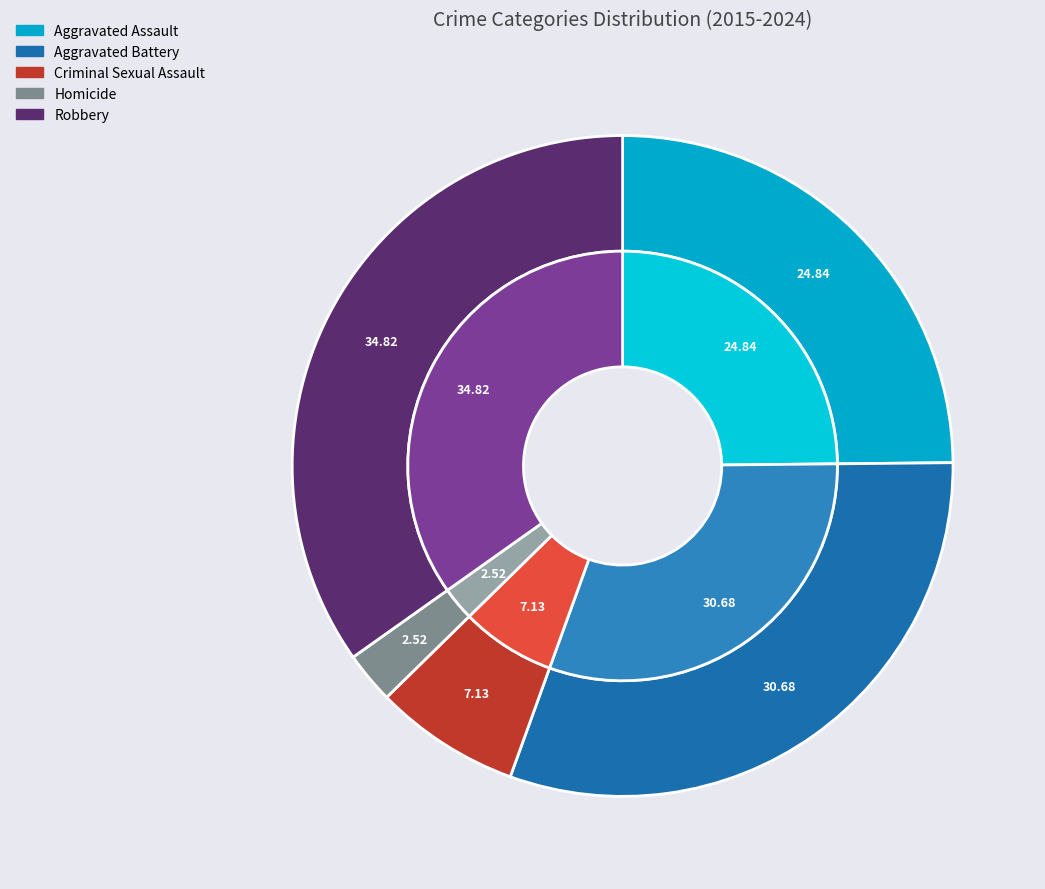

Is it true that Criminal Sexual Assault is 4% of the pie?

False